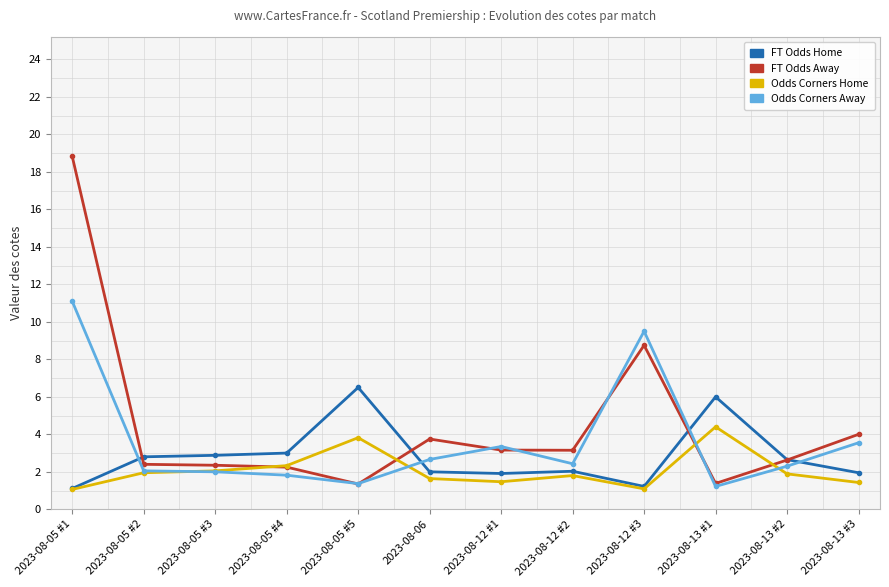

Count the number of data series in this chart.

4